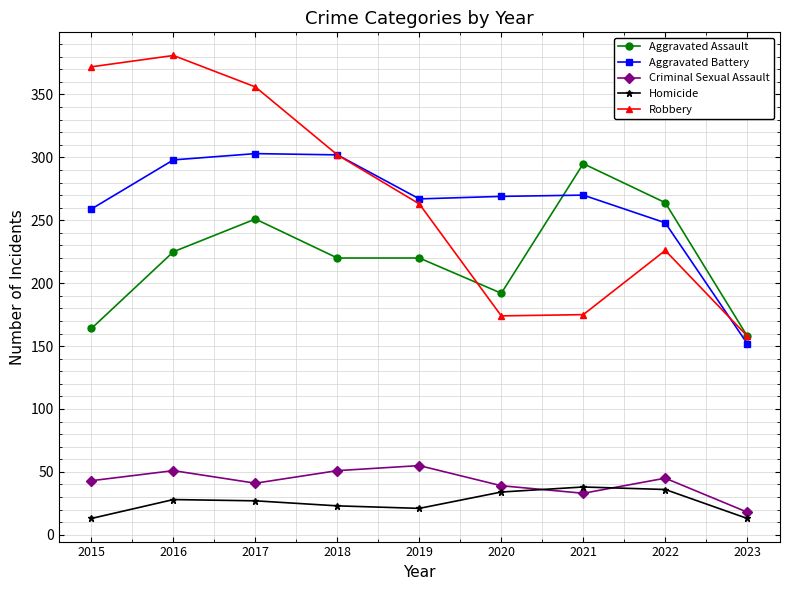

What is the maximum value shown in the chart?

381